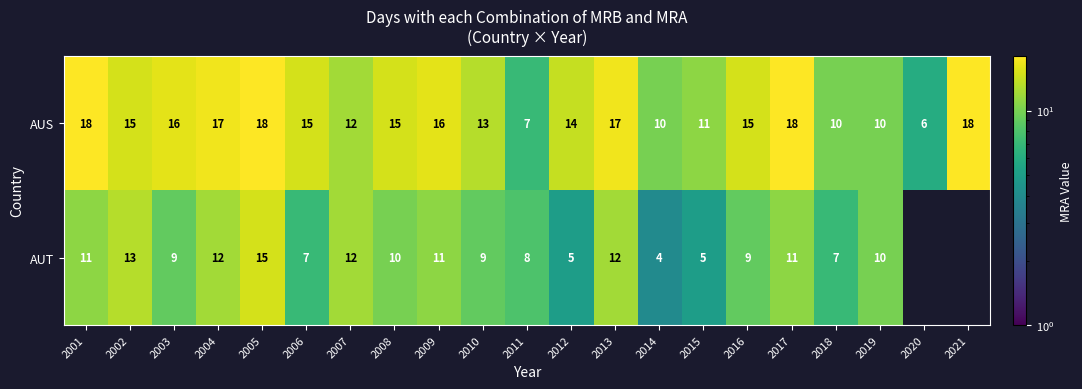

What is the difference between the AUT values at 2007 and 2018?

5